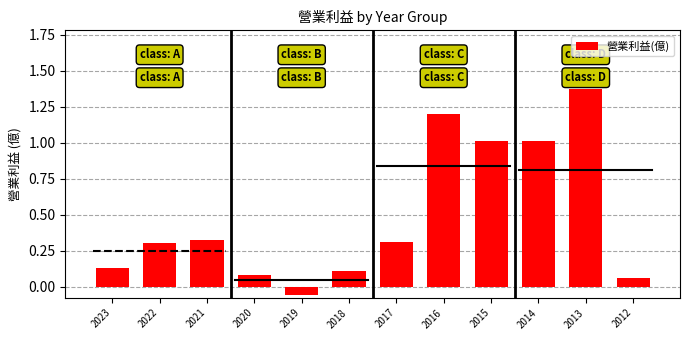

Where does the data first go above 0?

2023